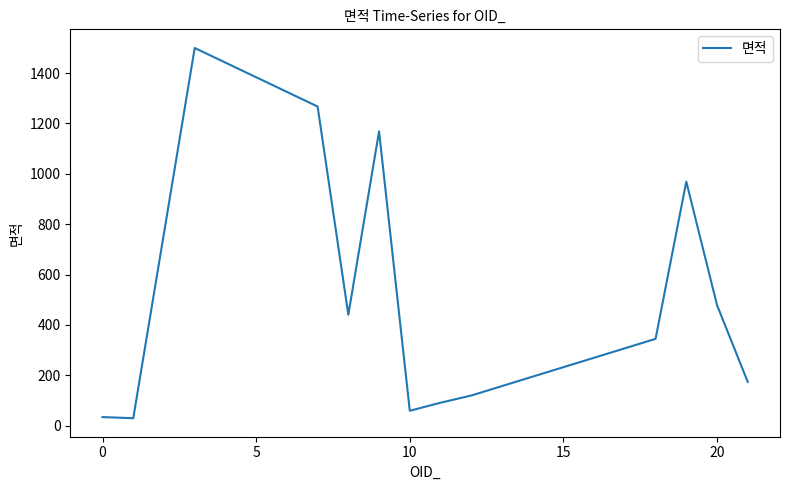

What is the greatest value displayed?

1499.7